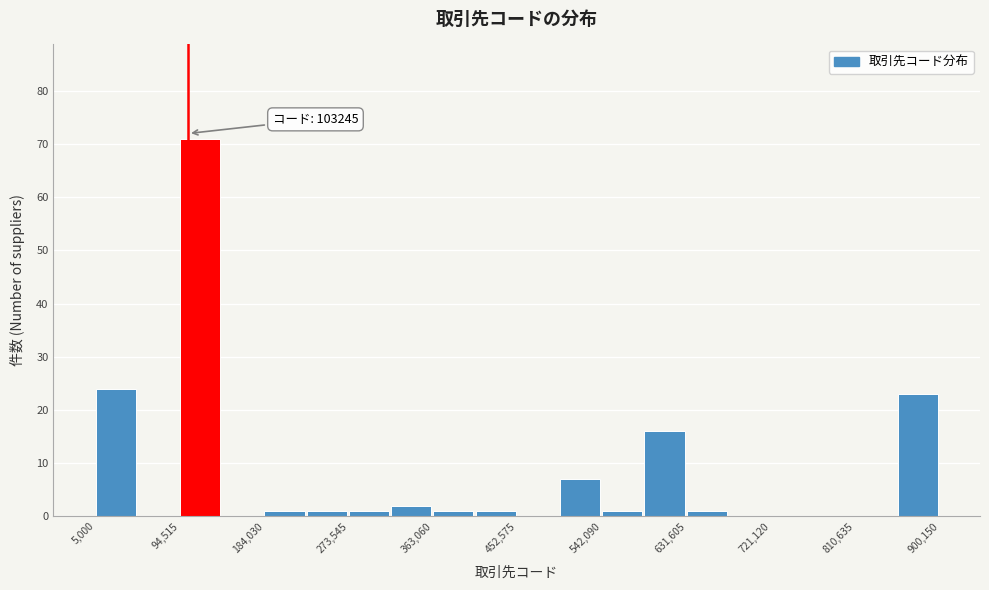

Over which range of the x-axis is the bar tallest?

90000 to 140000